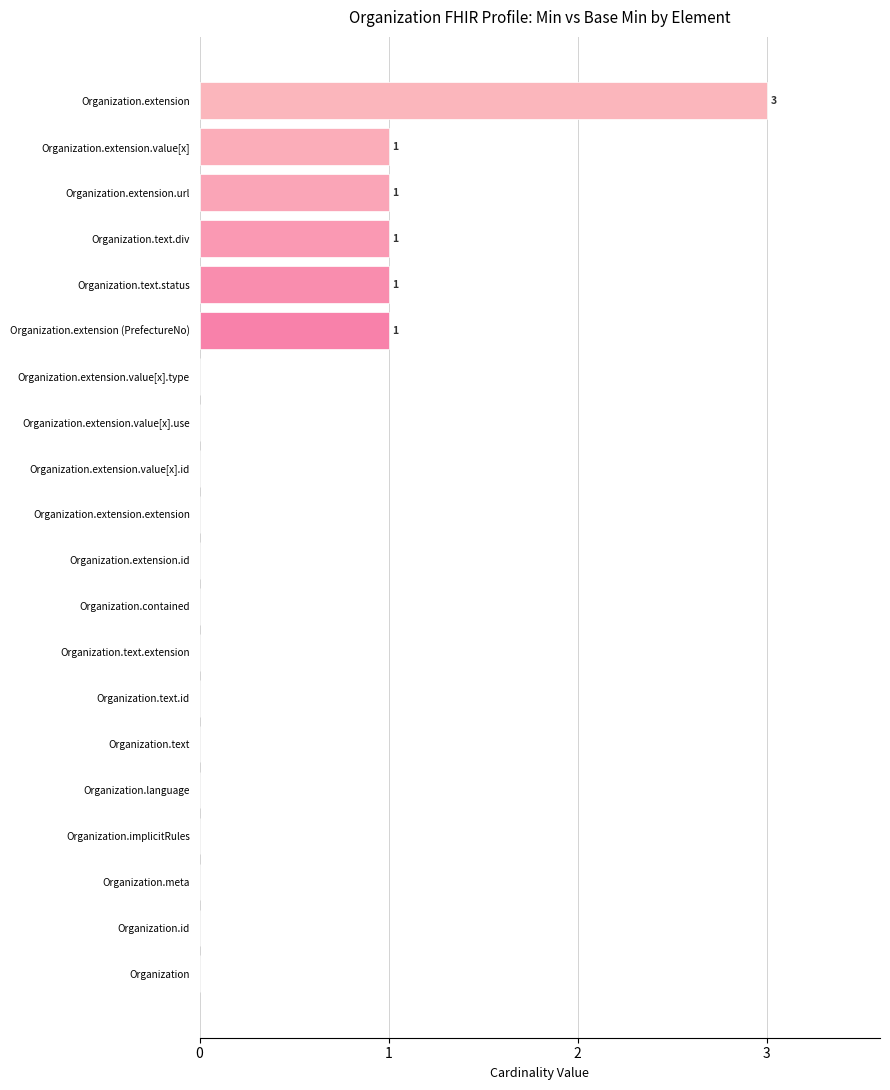

What is the change in value from Organization.extension to Organization.text?

-3